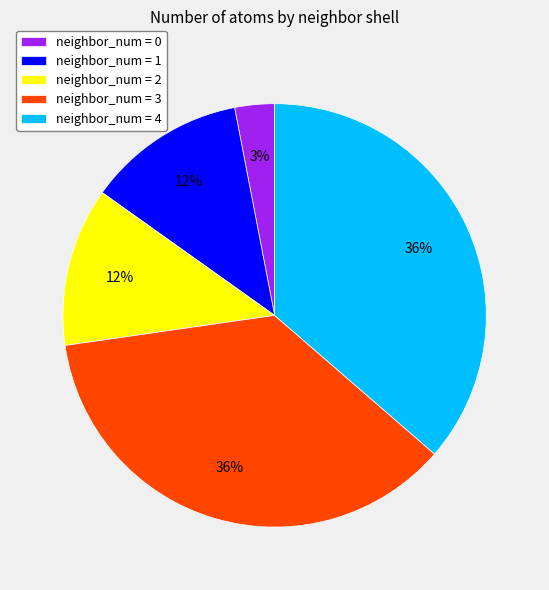

True or false: neighbor_num = 3 accounts for 36% of the total.

True